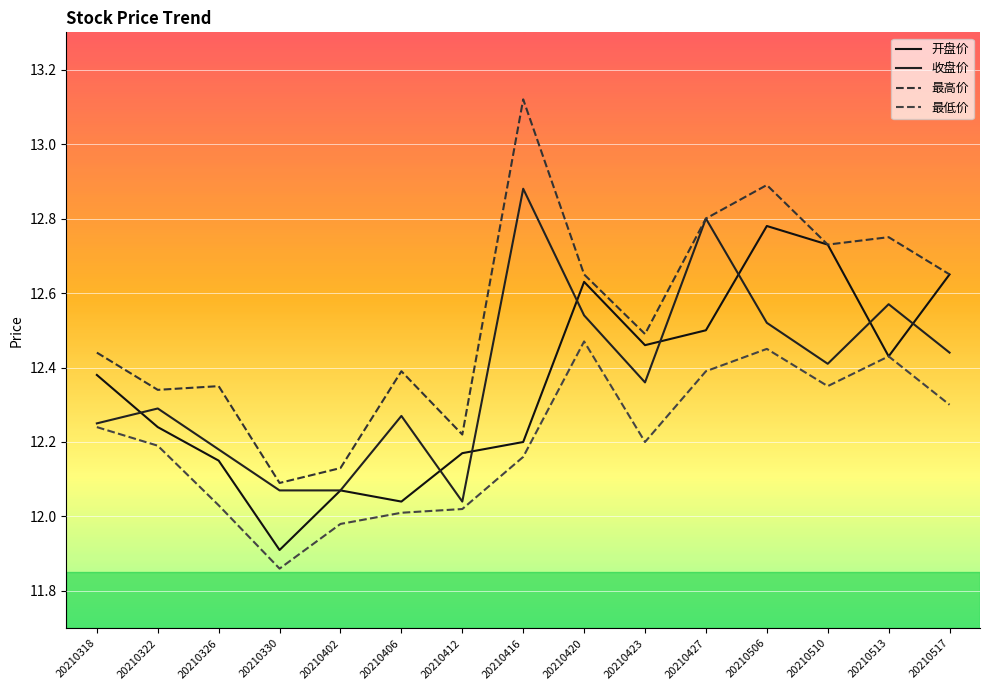

What is the value of the 最低价 point at the 9th from the left?

12.5